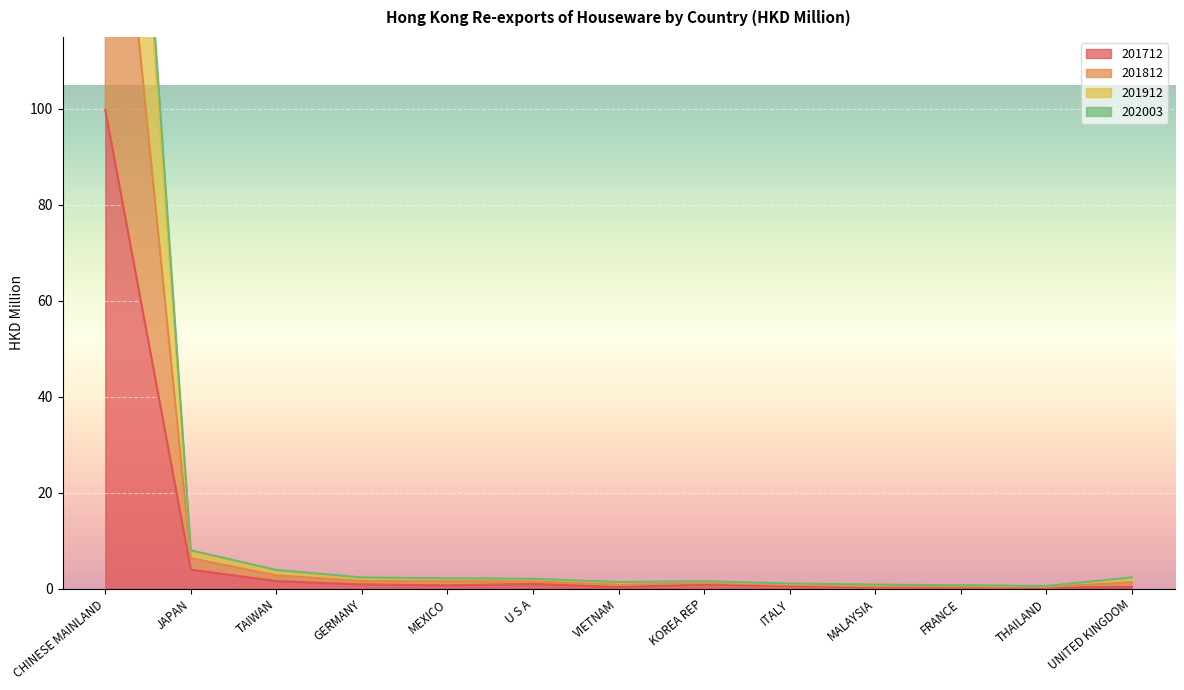

Reading right to left, extract all data points from this chart.

201712: 0.4	0.2	0.3	0.3	0.6	0.9	0.3	1.0	0.7	0.9	1.6	4.0	99.8
201812: 2.3	0.5	0.7	0.8	1.0	1.5	1.3	2.0	2.1	2.2	3.7	7.7	253.9
201912: 2.4	0.6	0.7	0.9	1.1	1.6	1.4	2.1	2.2	2.3	3.9	8.0	264.5
202003: 1.4	0.4	0.5	0.5	0.8	1.2	0.8	1.6	1.6	1.6	2.8	6.4	184.1